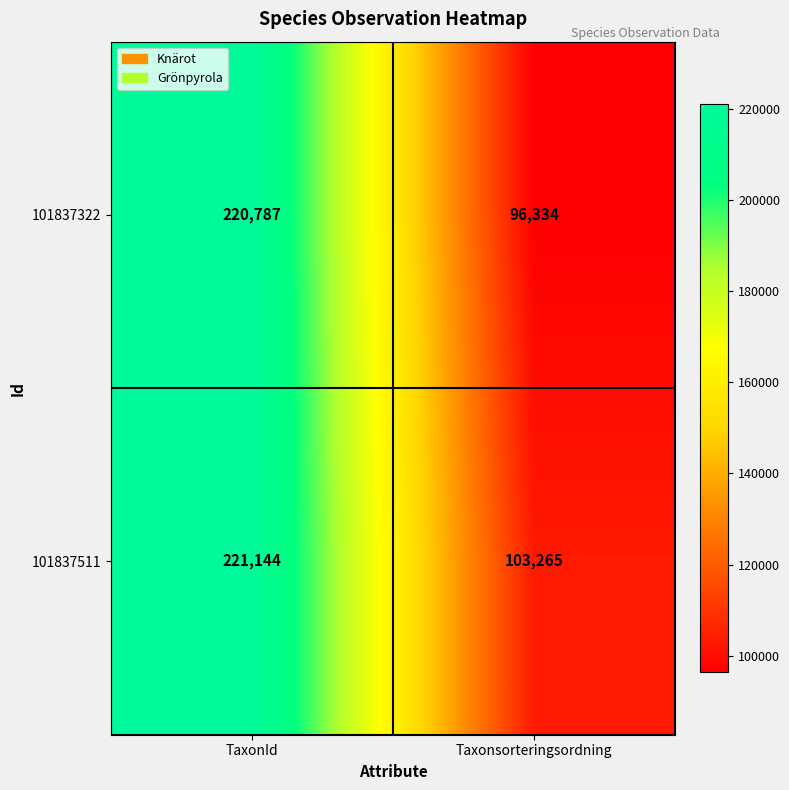

What is the difference between the maximum and minimum values in the 101837511 series?

117879